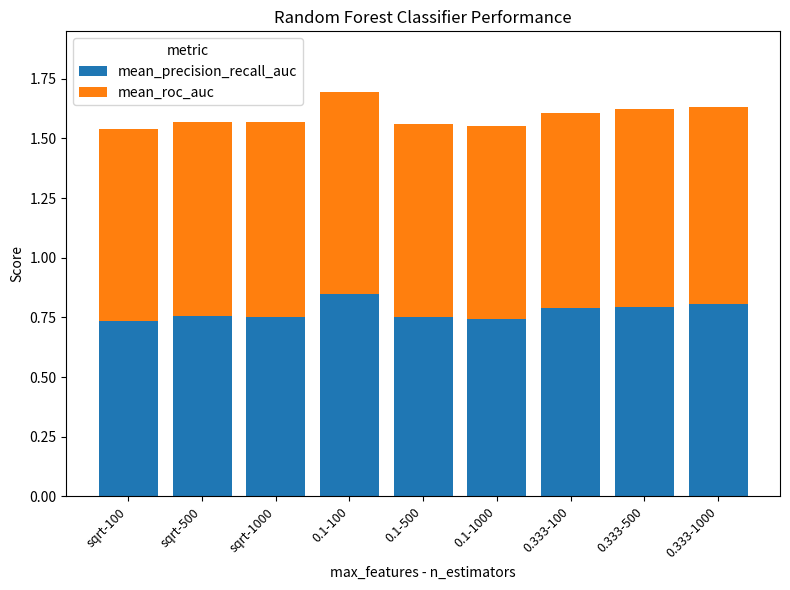

What is the sum of all mean_precision_recall_auc values?

7.0